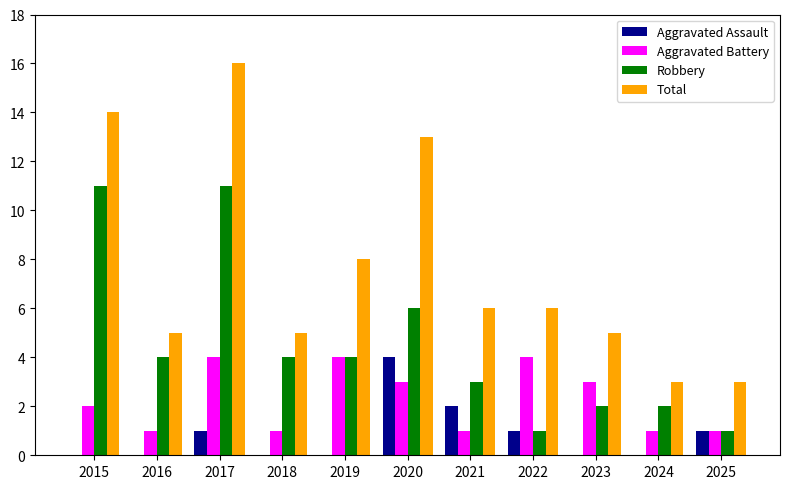

What is the sum of the Robbery values at 2020 and 2019?

10